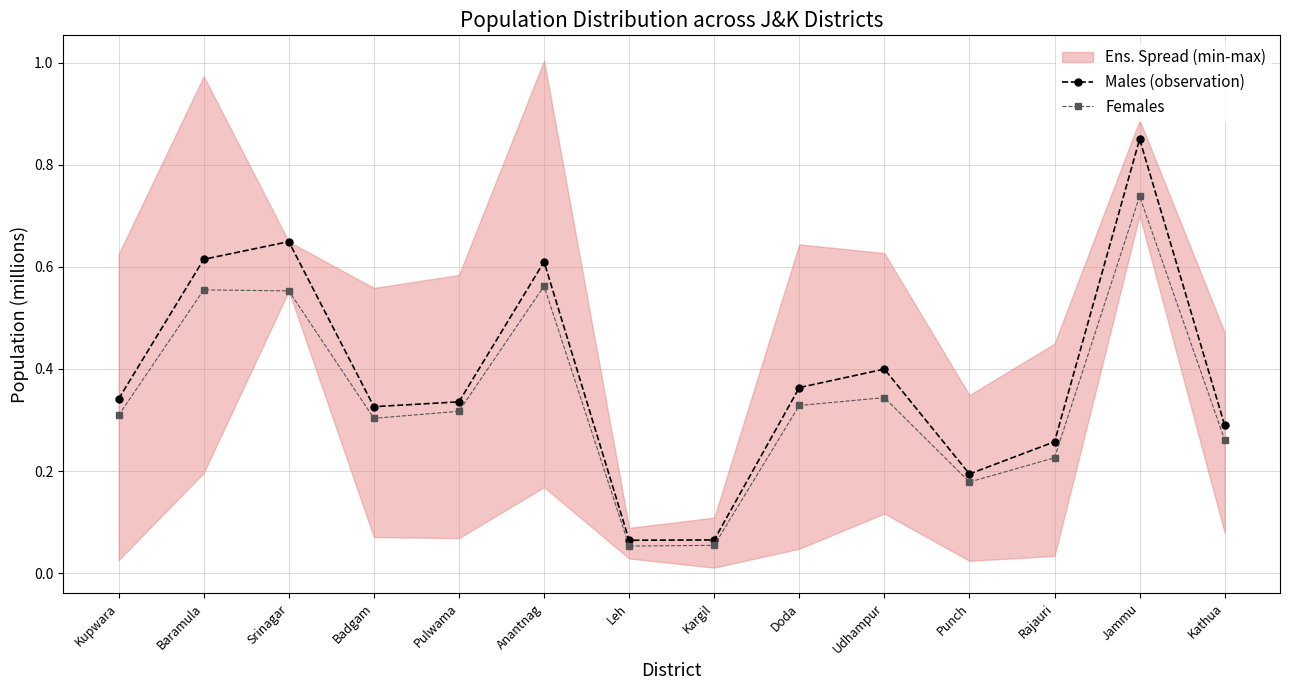

Reading left to right, list all the values displayed in this chart.

Males (observation): 0.3	0.6	0.6	0.3	0.3	0.6	0.1	0.1	0.4	0.4	0.2	0.3	0.9	0.3
Females: 0.3	0.6	0.6	0.3	0.3	0.6	0.1	0.1	0.3	0.3	0.2	0.2	0.7	0.3